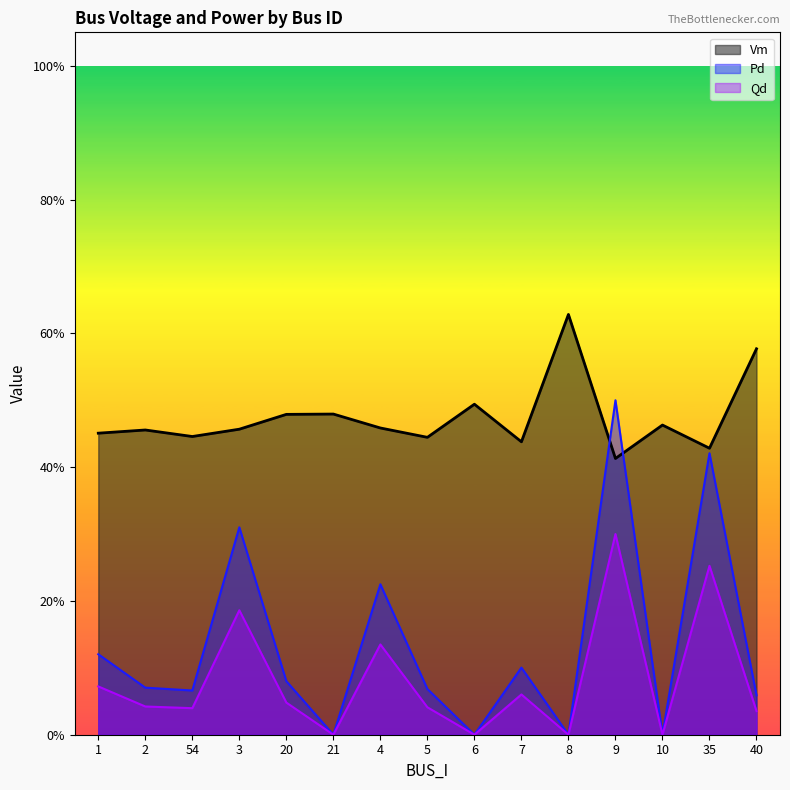

Which series has the widest spread of values?

Pd